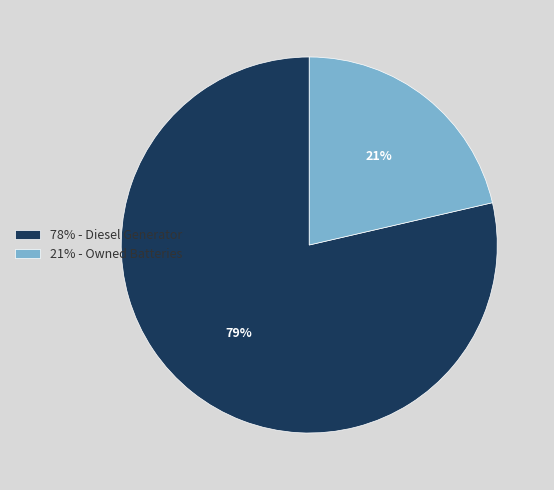

Is it true that 21% - Owned Batteries is 35% of the pie?

False